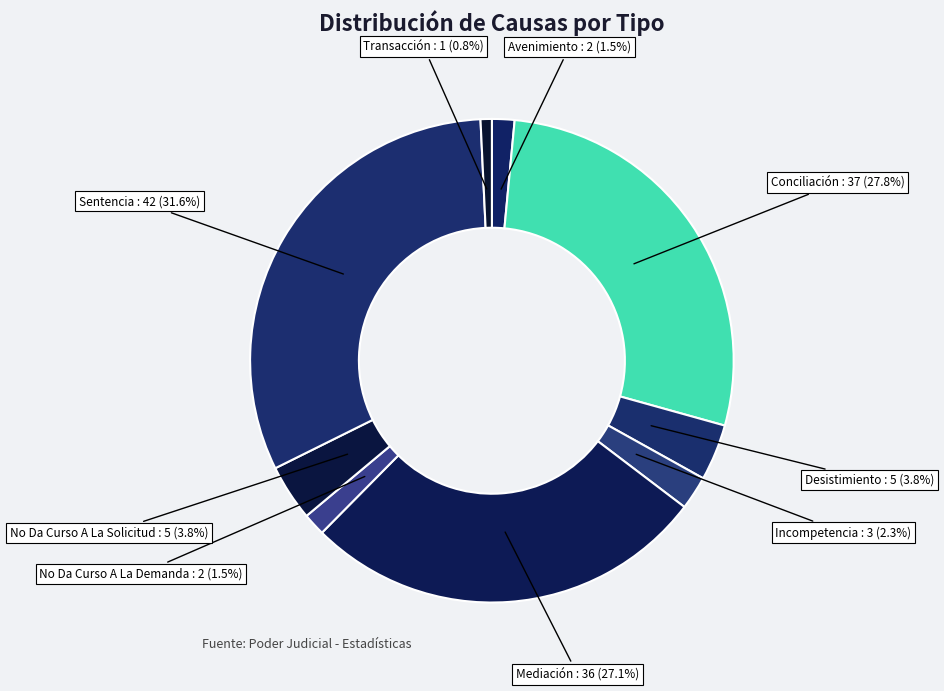

Count the number of slices in the pie.

9